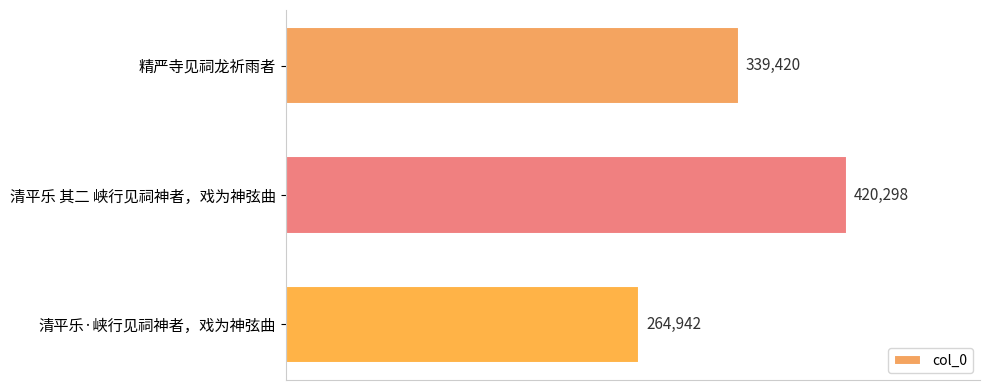

What is the difference between the maximum and second lowest values?

80878